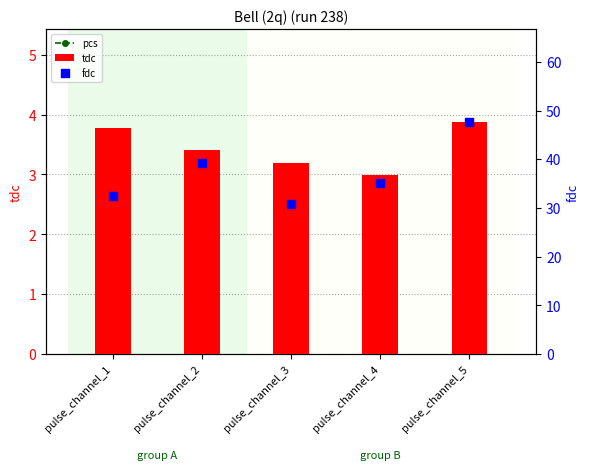

Which series has the largest Y range (max minus min)?

fdc